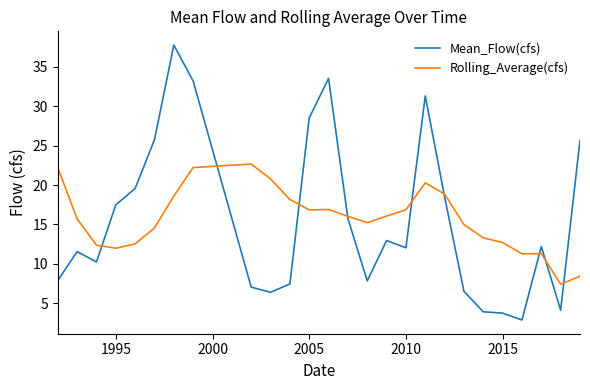

What is the smallest value displayed?

2.9